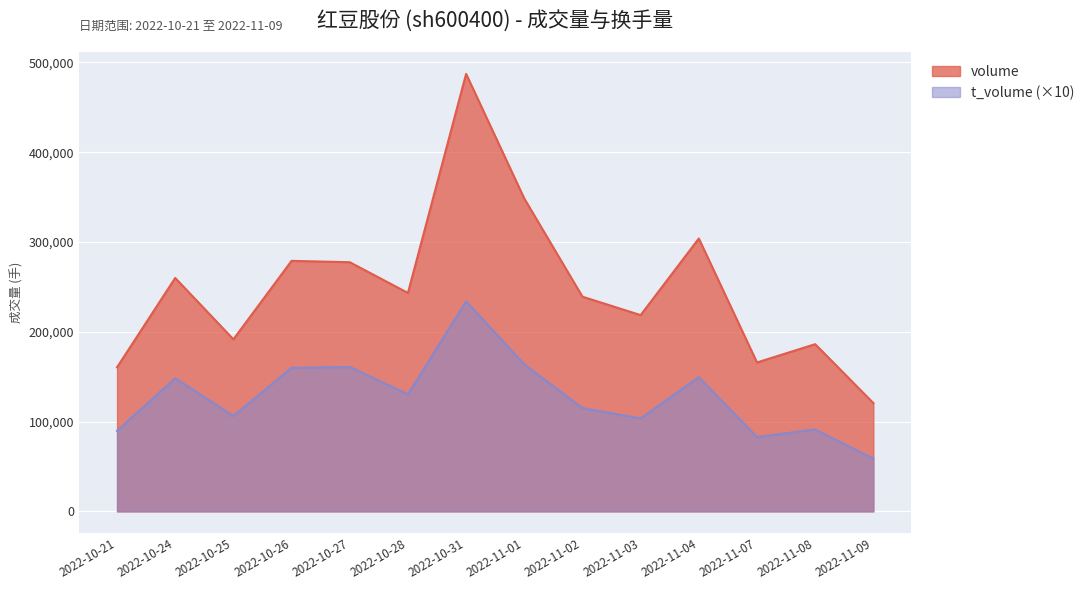

How many data points in volume are above 243264?

6